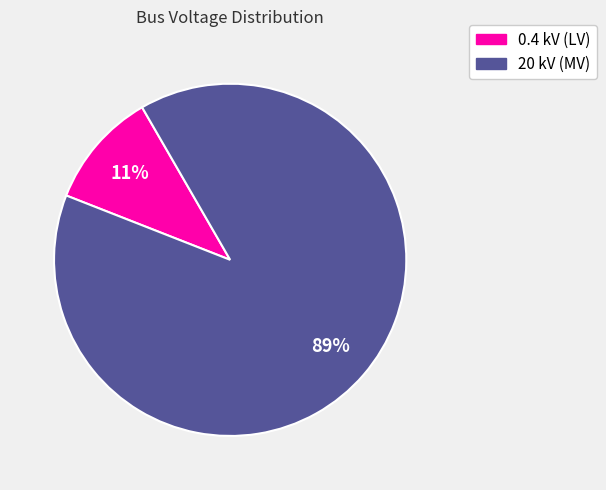

Is there a majority slice in this chart?

Yes